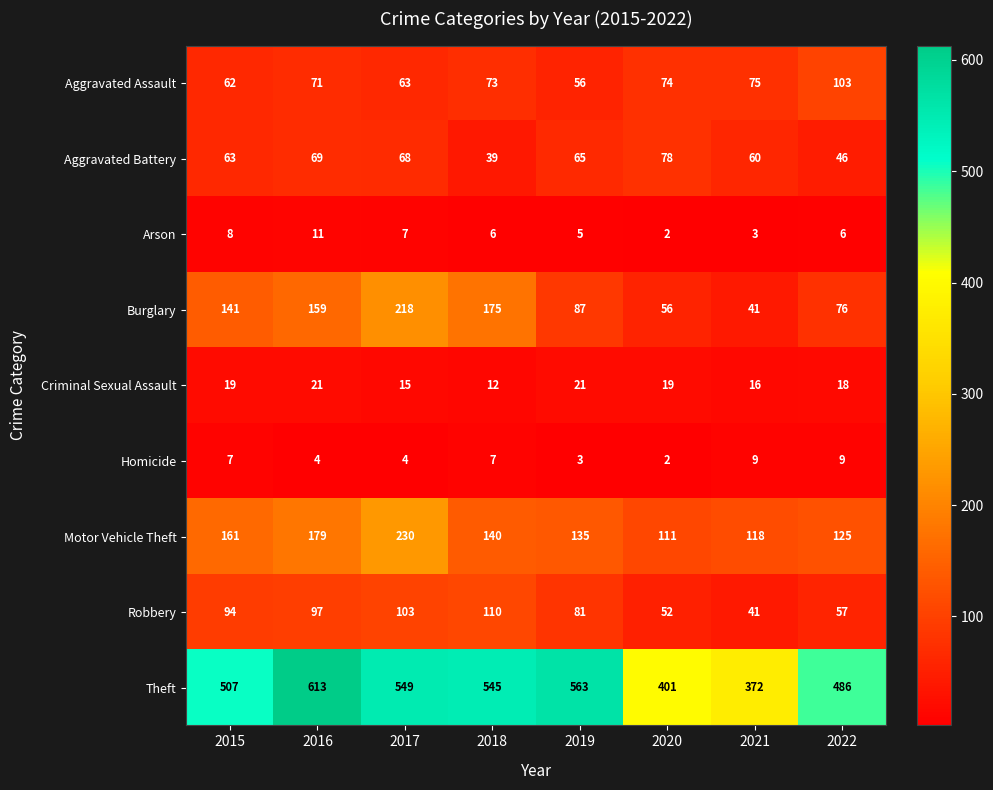

How many categories are shown in the chart?

8